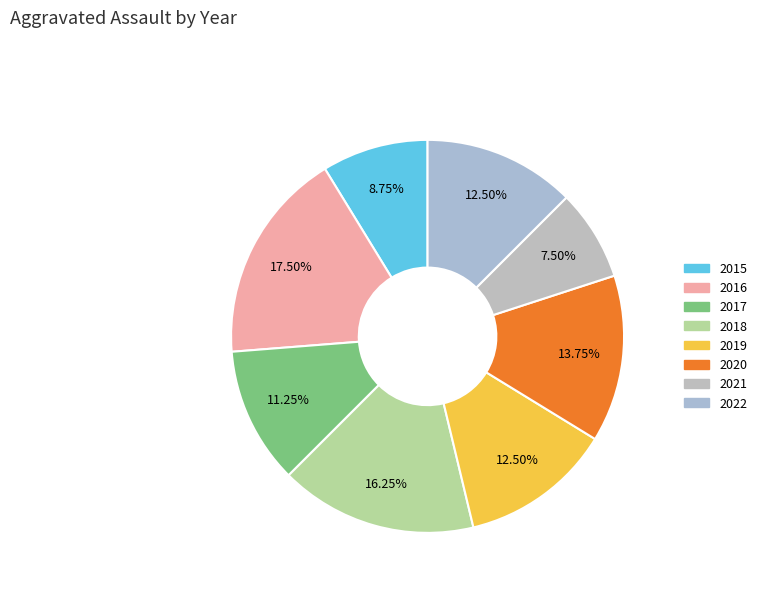

How many segments does this pie chart have?

8